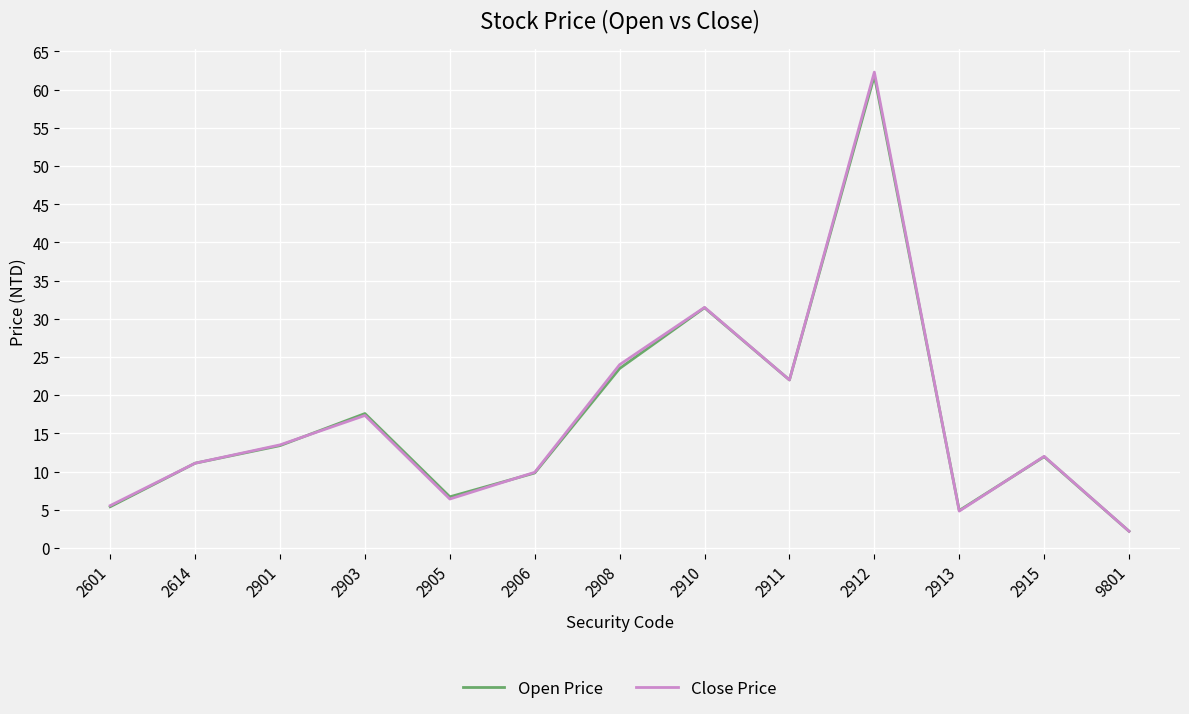

Which series has the largest range (max minus min)?

Close Price